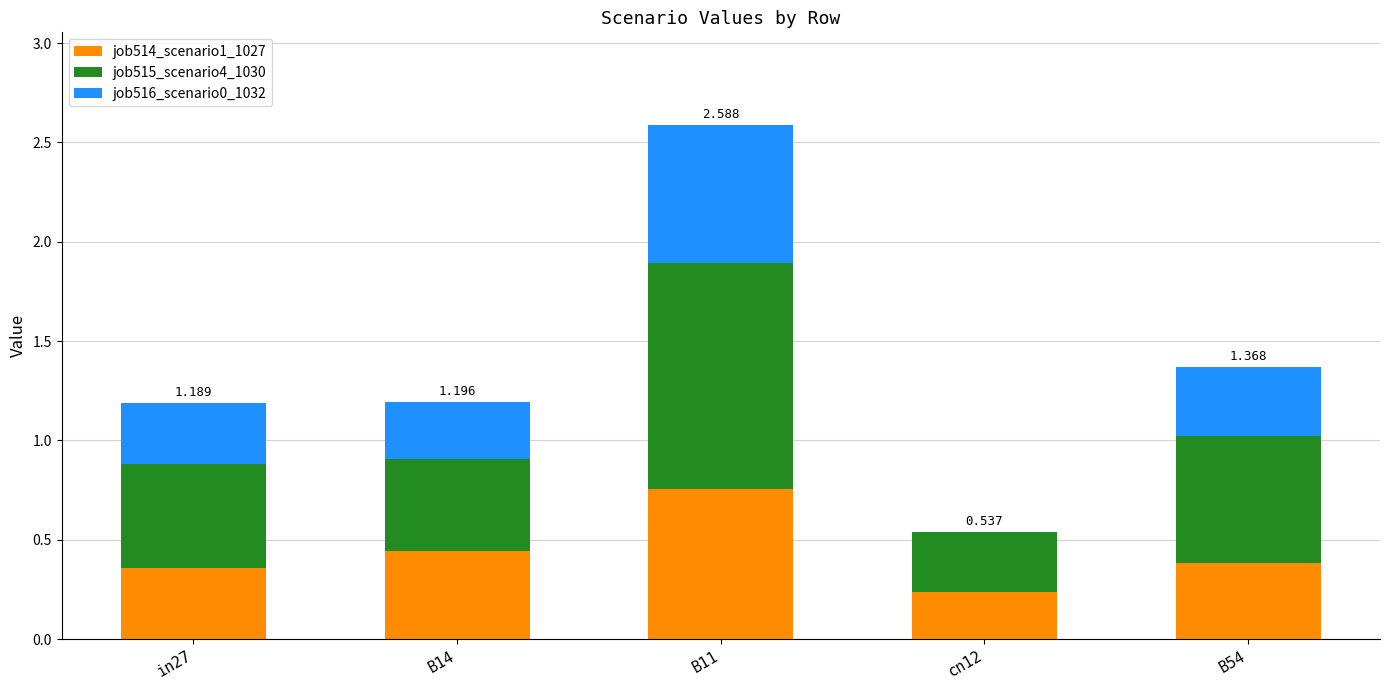

Which series has the largest total across all categories?

job515_scenario4_1030